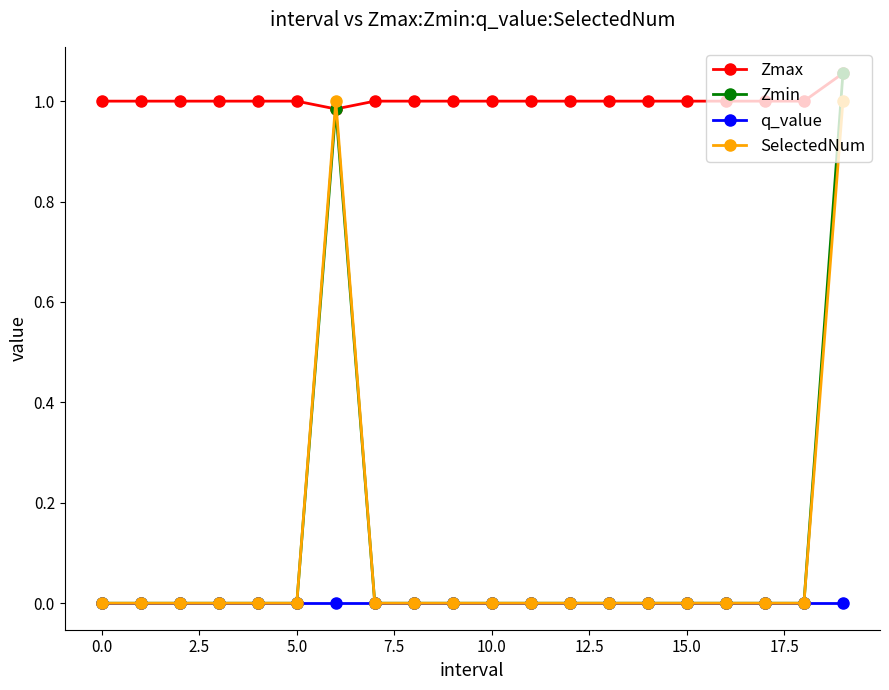

Which series has the largest total across all categories?

Zmax